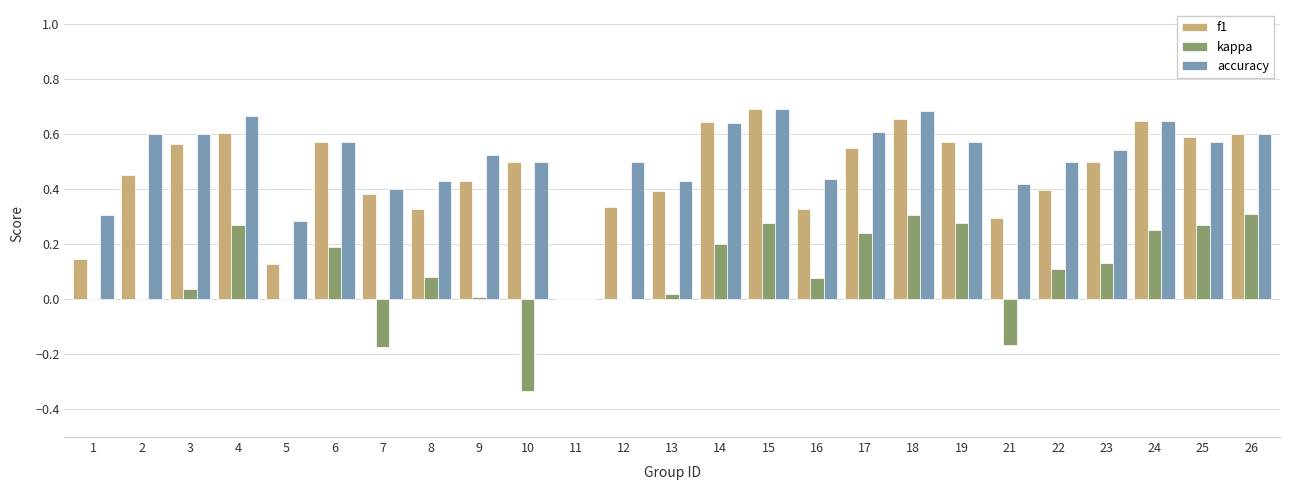

What is the total value across all series at 14?

1.5